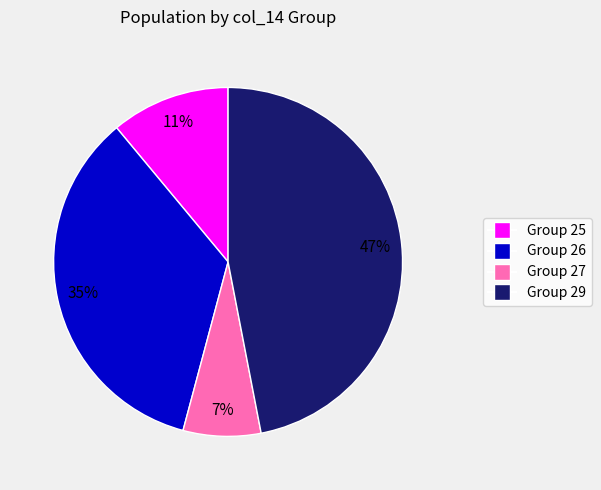

Is it true that Group 25 is 1% of the pie?

False